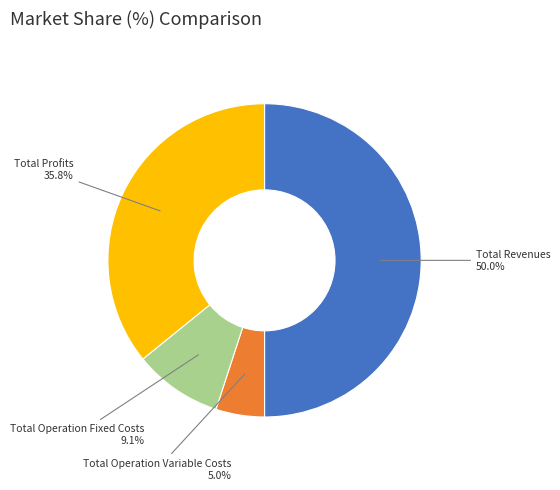

Is it true that Total Operation Variable Costs is 1% of the pie?

False